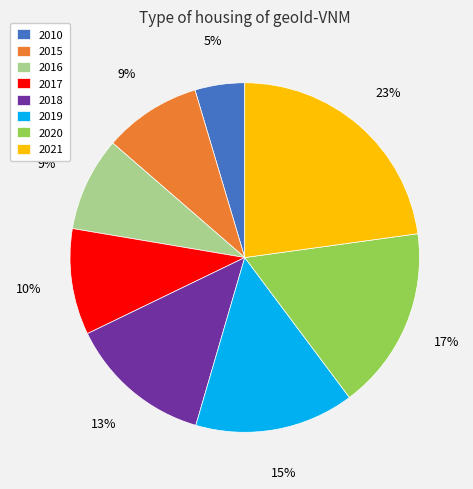

What percentage is the 2021 slice, to the nearest percent?

23%